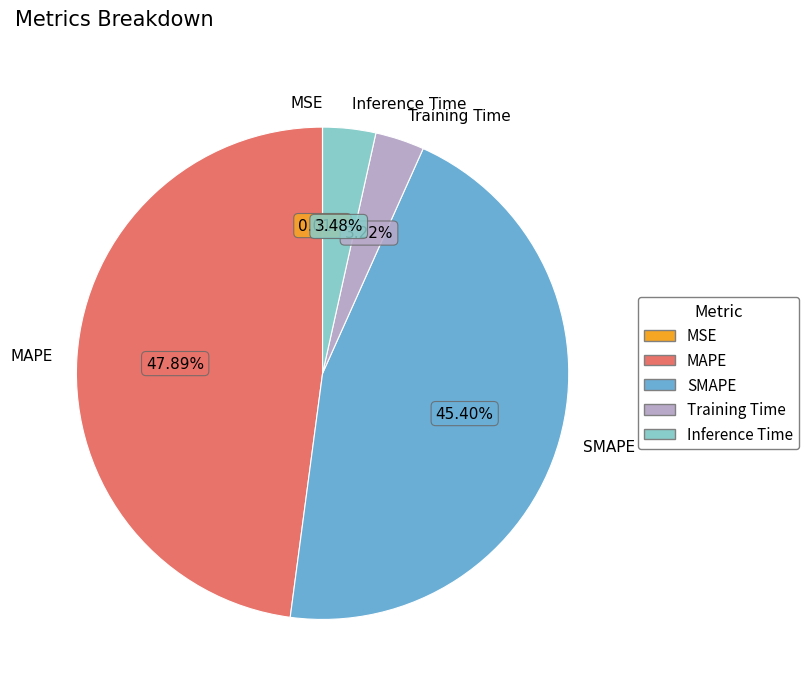

What is the largest slice in the pie chart?

MAPE